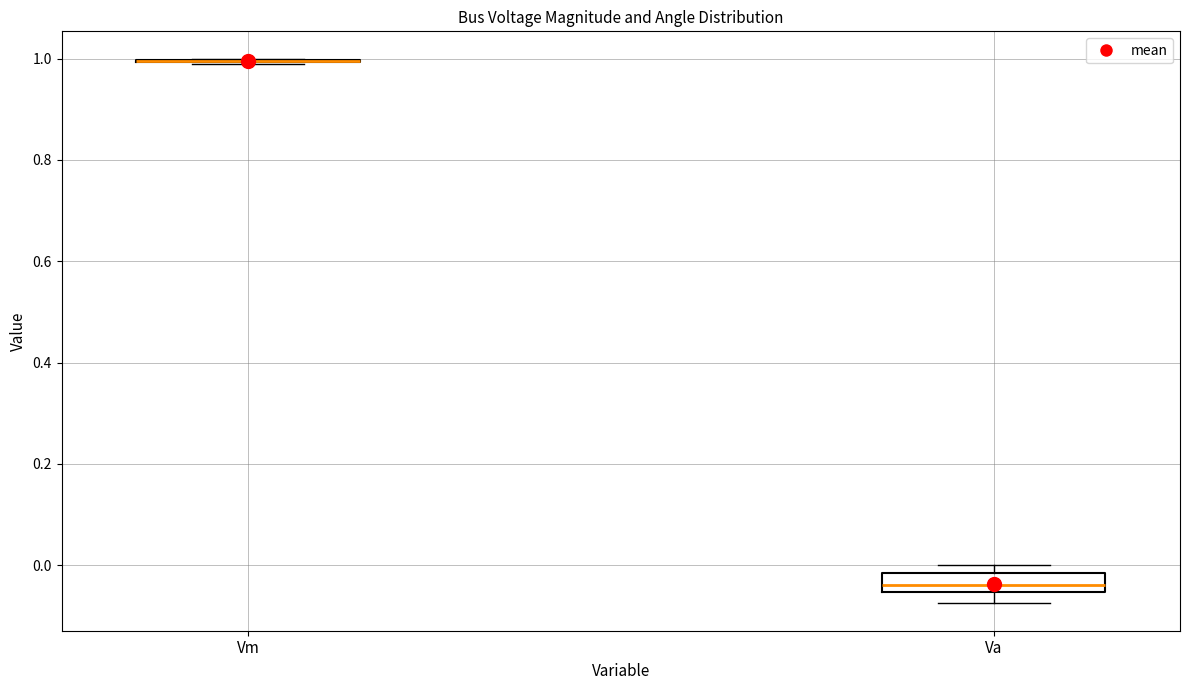

Reading left to right, transcribe this box plot: for each box, give where its median line is, the range the box spans, and where its two whiskers end, as read against the y-axis. The values are not printed on the chart, so give them approximately, as read against the axis.

Vm: box collapsed to a line at 1.00, whiskers 0.98 to 1.00
Va: median -0.04, box -0.06 to -0.02, whiskers -0.08 to 0.00